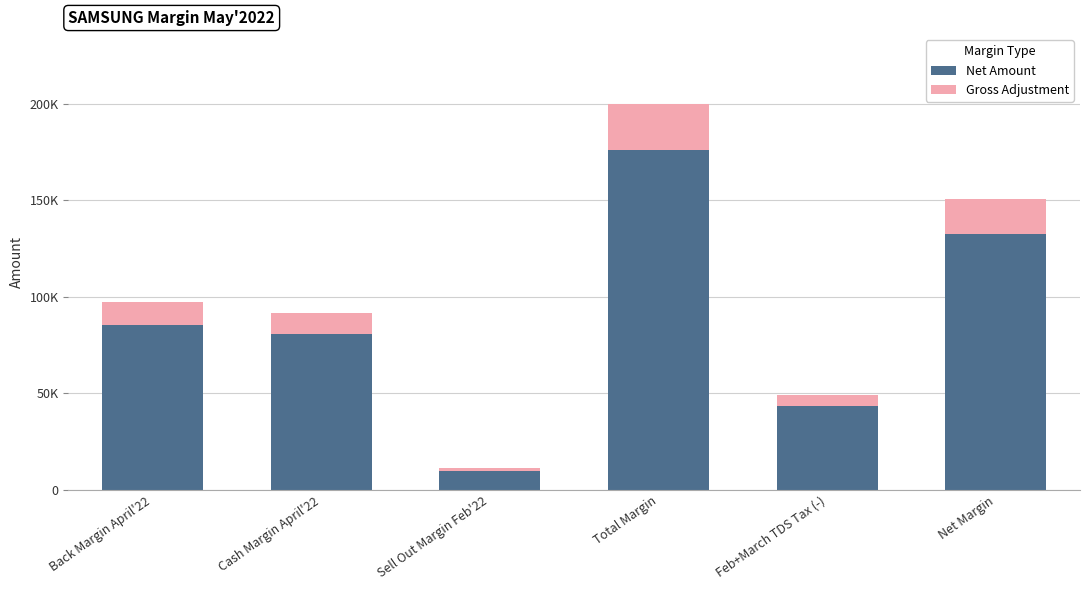

What is the label of the 1st bar from the right?

Net Margin